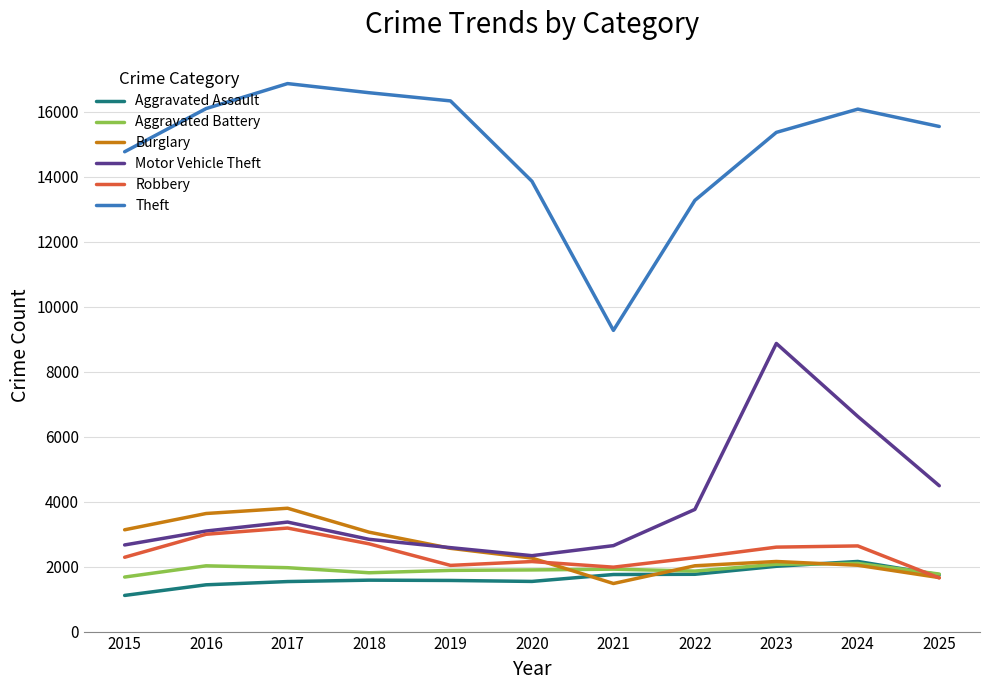

Which series has the largest range (max minus min)?

Theft